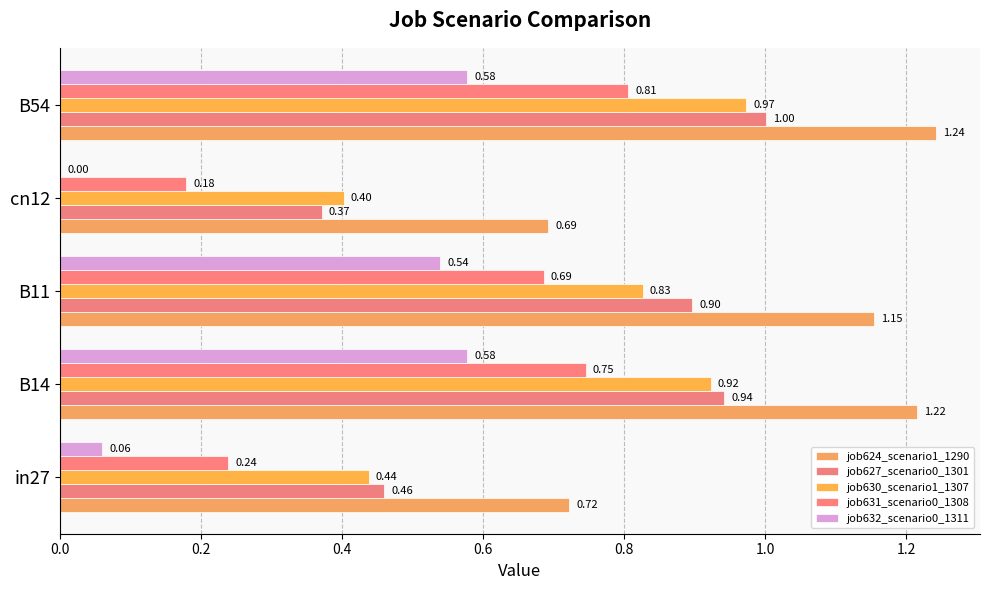

How many values in the job632_scenario0_1311 series exceed 0?

4